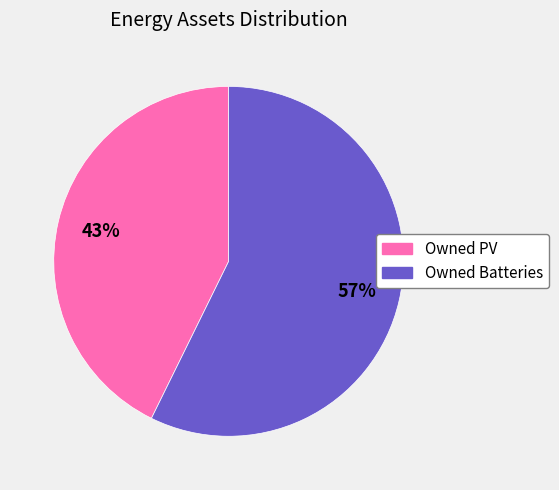

How many slices are in this pie chart?

2